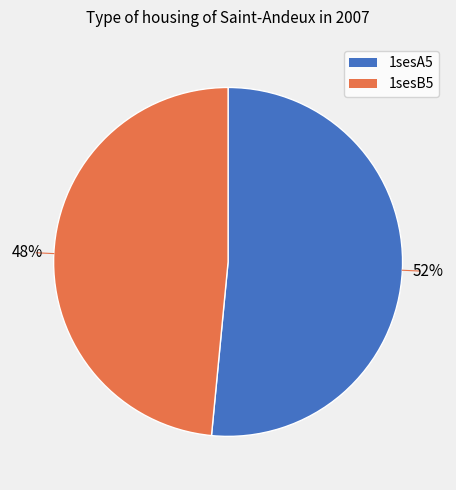

Is it true that 1sesA5 is 52% of the pie?

True